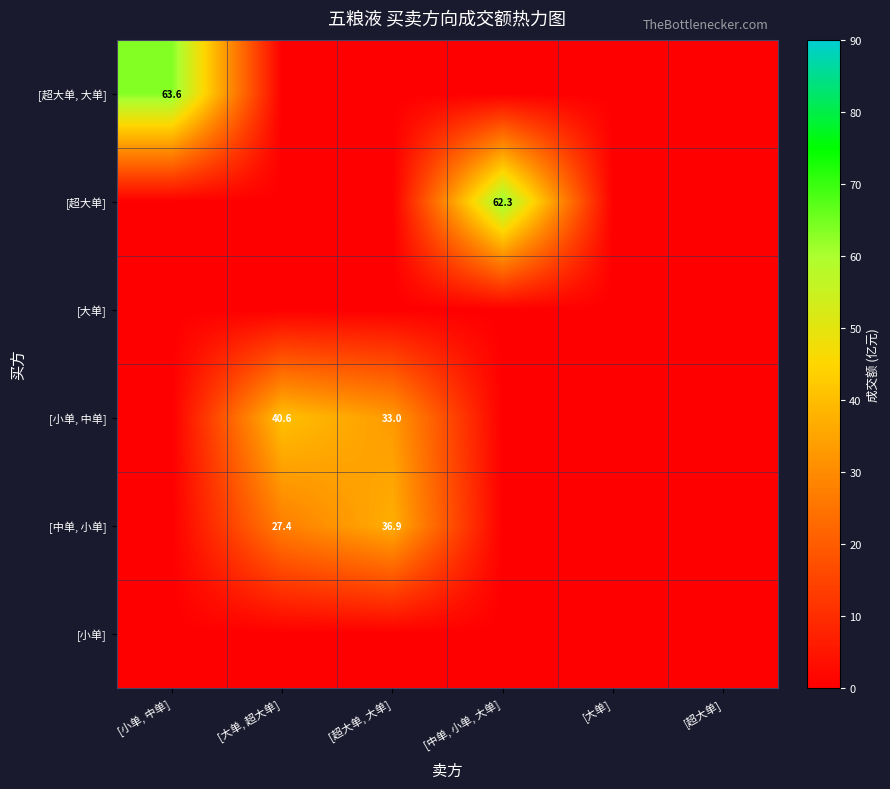

The [小单, 中单] series shows 73.0 at [大单, 超大单]. True or false?

False